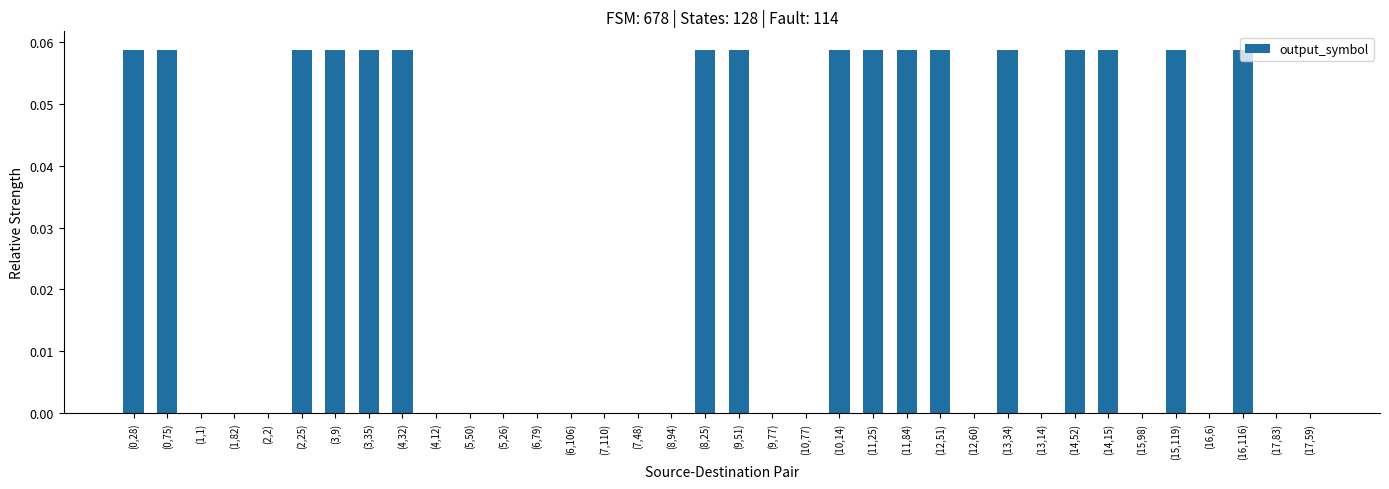

What is the change in value from (3,35) to (17,59)?

-0.1